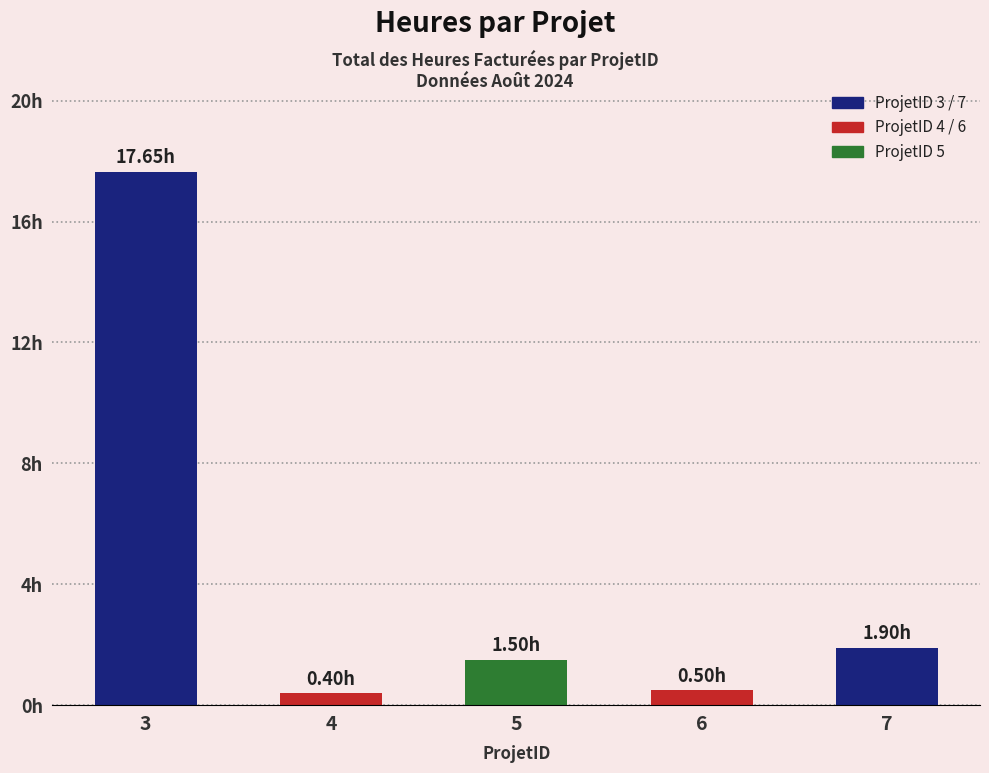

Is it true that the value at 7 is 1.0?

False